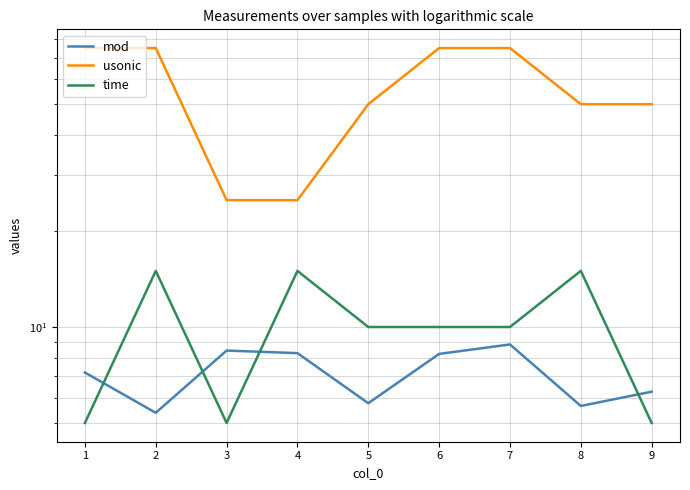

Rank the series by their maximum value, from lowest to highest.

mod, time, usonic